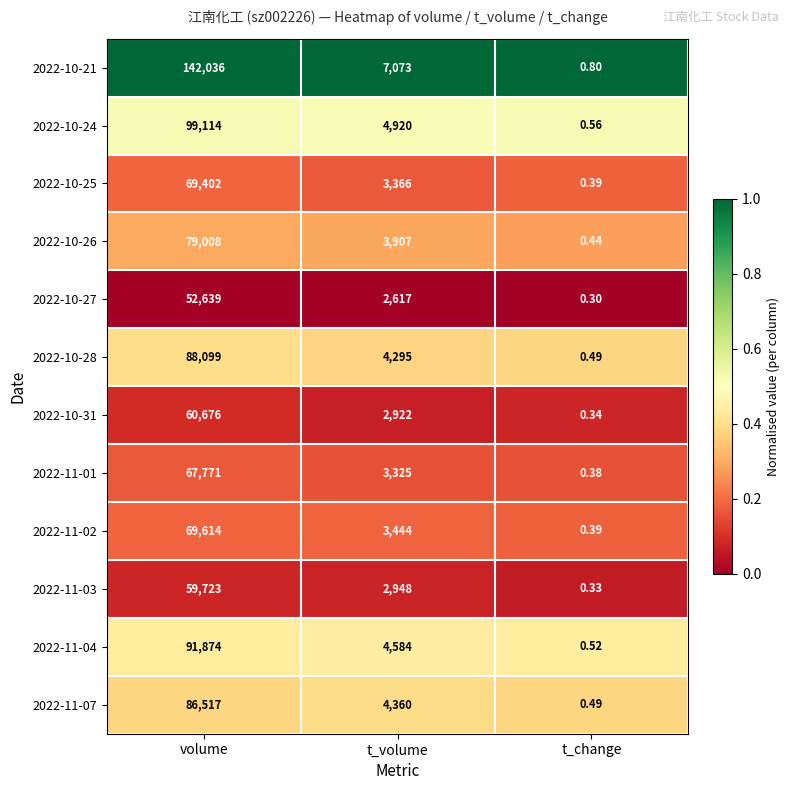

Where is 2022-11-01 nearest to the value 33885?

t_volume